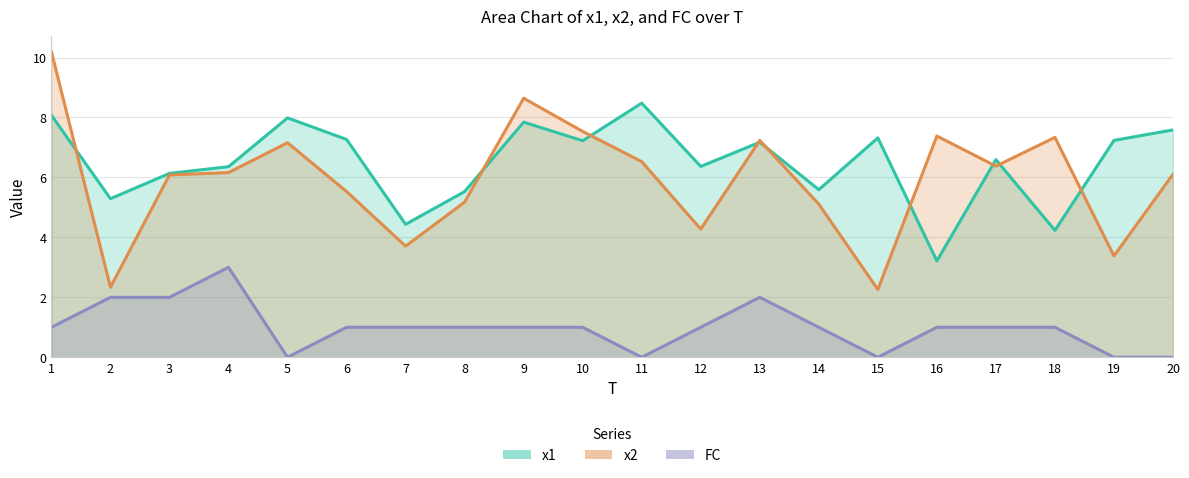

True or false: x1 and x2 intersect in this chart.

True